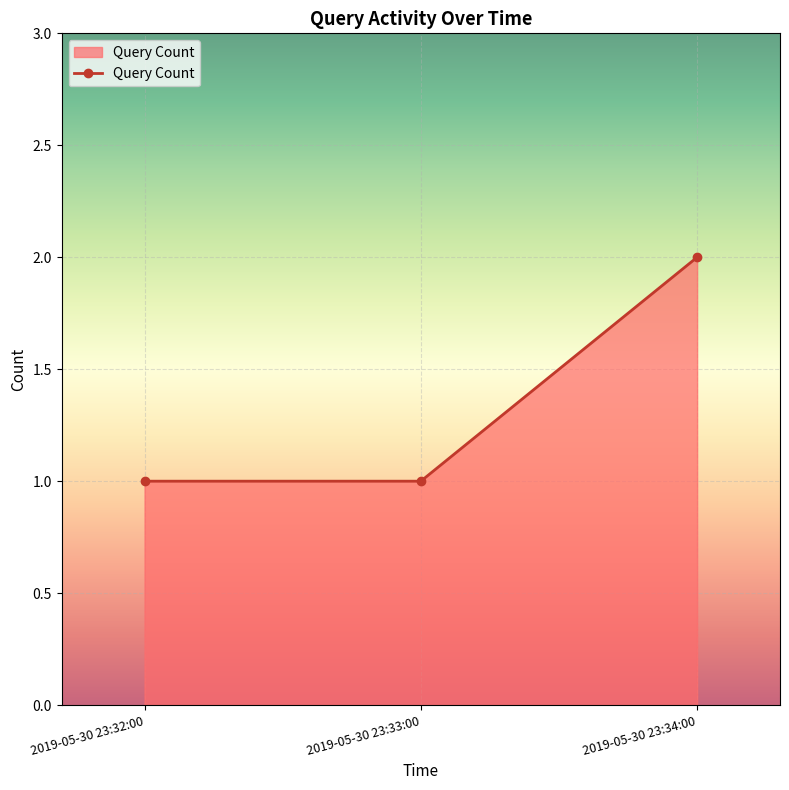

Count the number of categories in the chart.

3